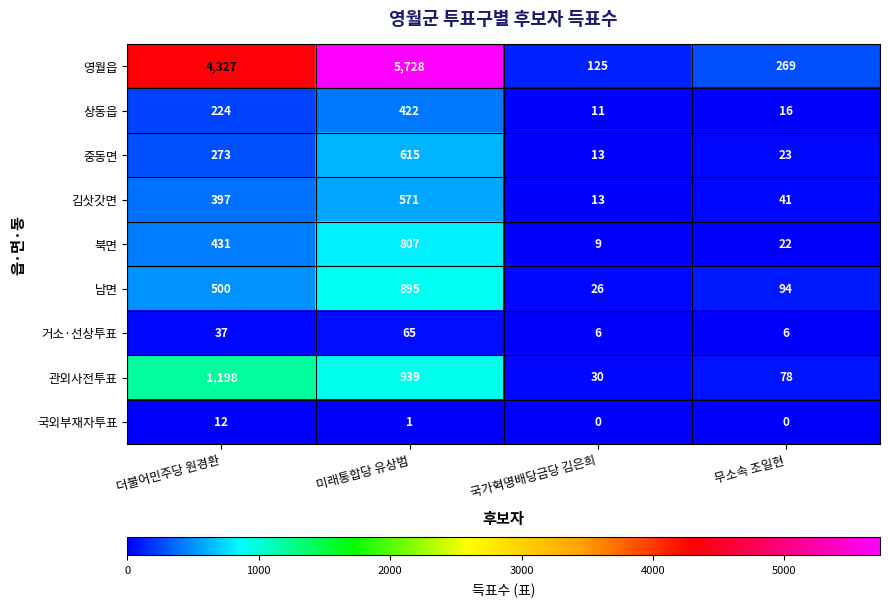

What is the average value of the 국외부재자투표 series?

3